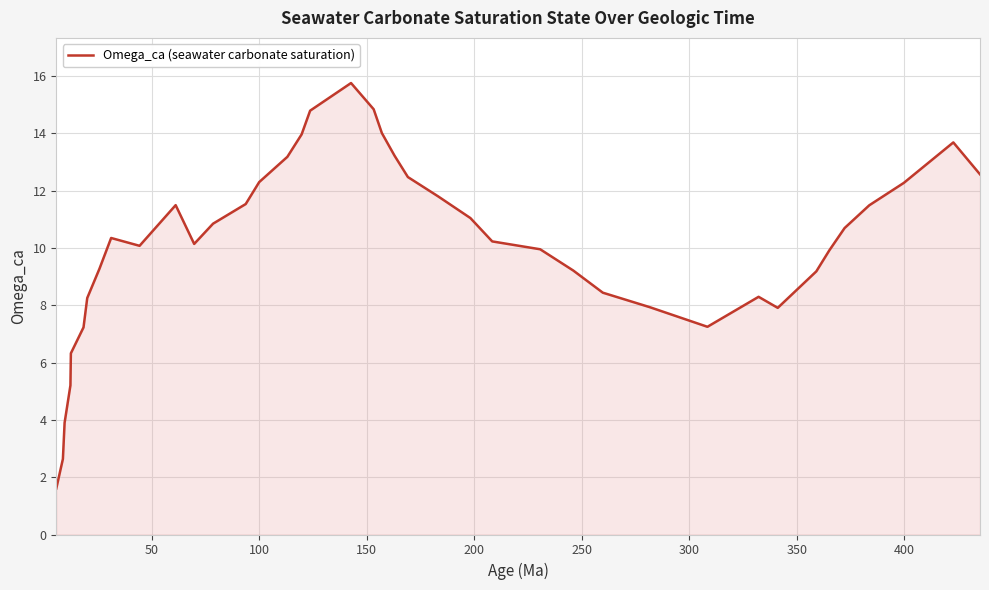

What is the minimum value shown in the chart?

1.6